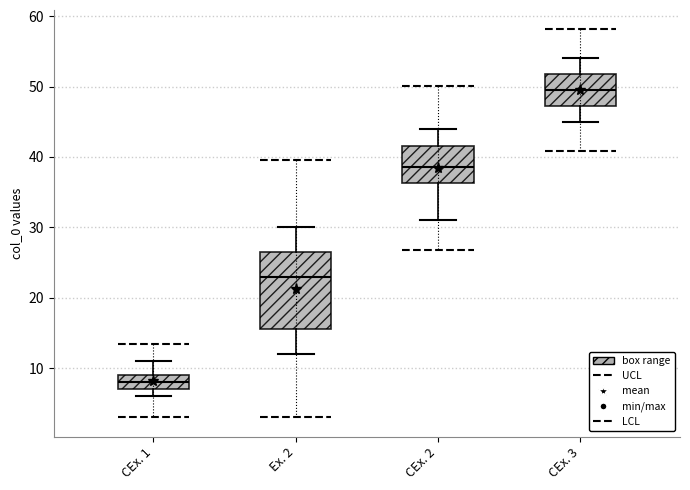

Reading left to right, transcribe this box plot: for each box, give where its median line is, the range the box spans, and where its two whiskers end, as read against the y-axis. The values are not printed on the chart, so give them approximately, as read against the axis.

CEx. 1: median 8, box 7 to 9, whiskers 6 to 11
Ex. 2: median 23, box 16 to 27, whiskers 12 to 30
CEx. 2: median 39, box 36 to 42, whiskers 31 to 44
CEx. 3: median 50, box 47 to 52, whiskers 45 to 54